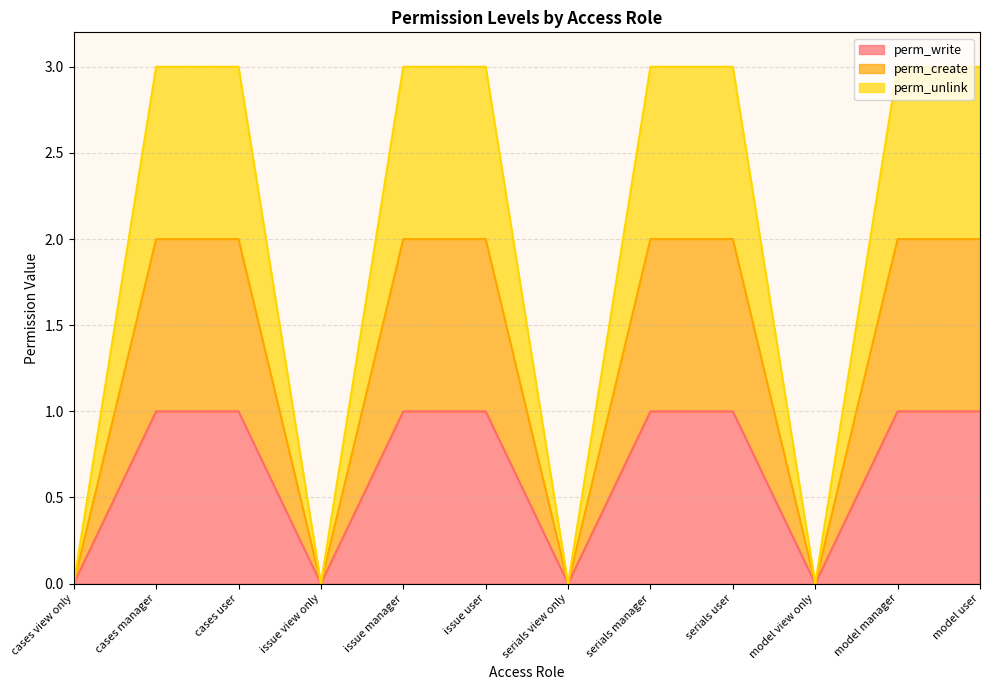

Where is perm_unlink nearest to the value 1?

cases view only